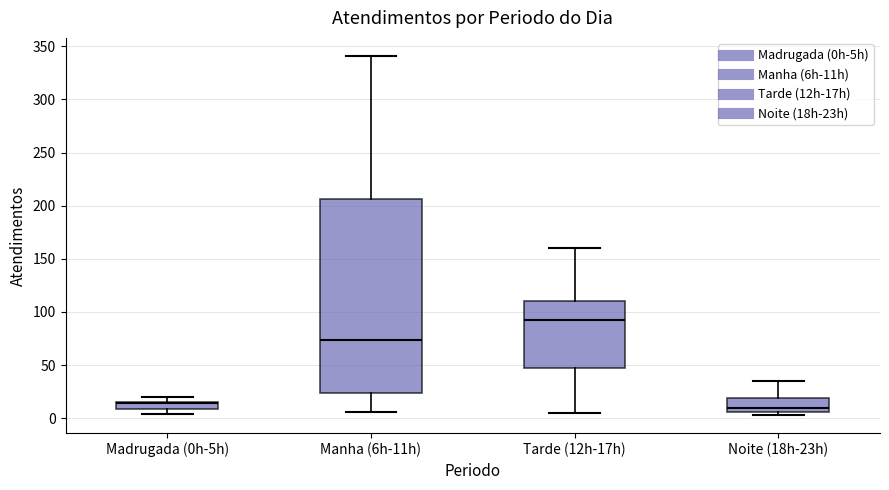

Where is the upper edge of the box for Madrugada (0h-5h) on the y-axis? The values are not printed on the chart, so give them approximately, as read against the axis.

15